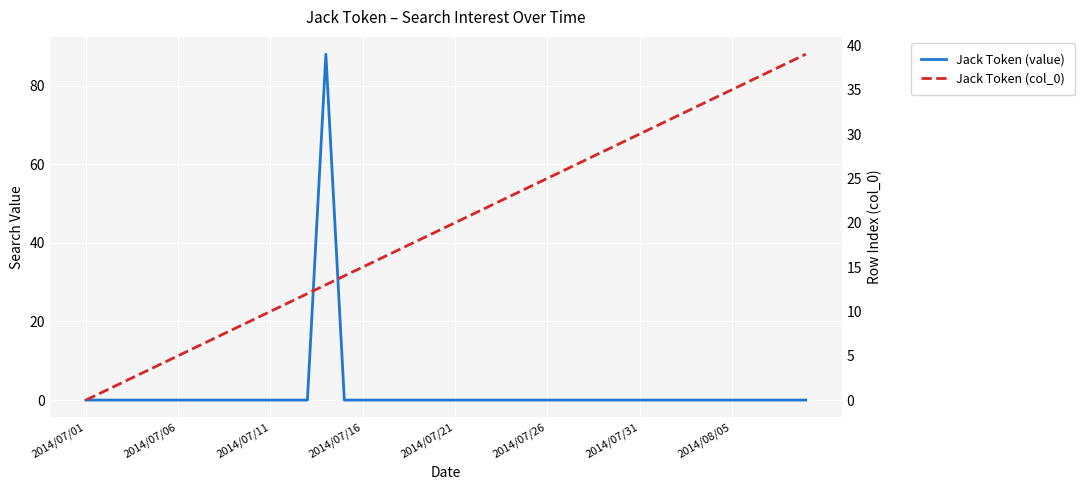

What is the maximum value shown in the chart?

88